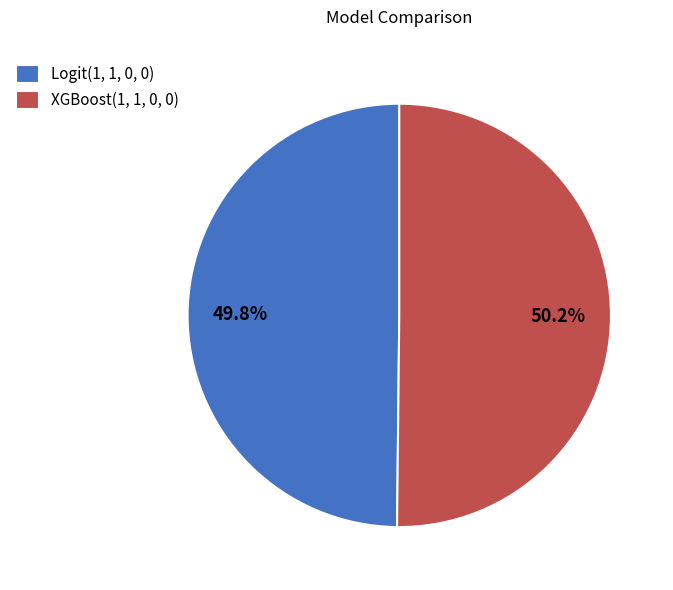

True or false: Logit(1, 1, 0, 0) accounts for 43% of the total.

False